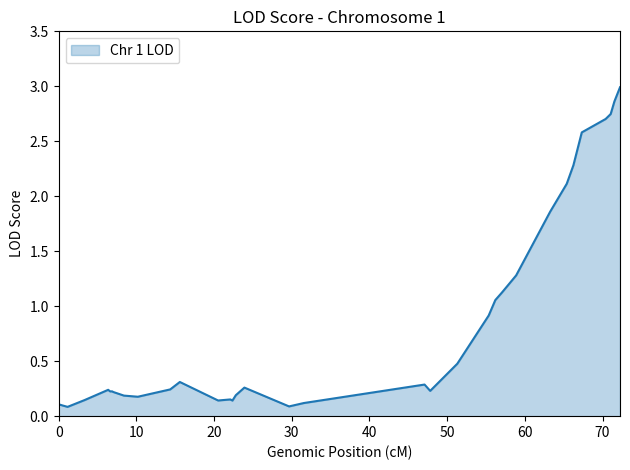

What is the greatest value displayed?

3.0